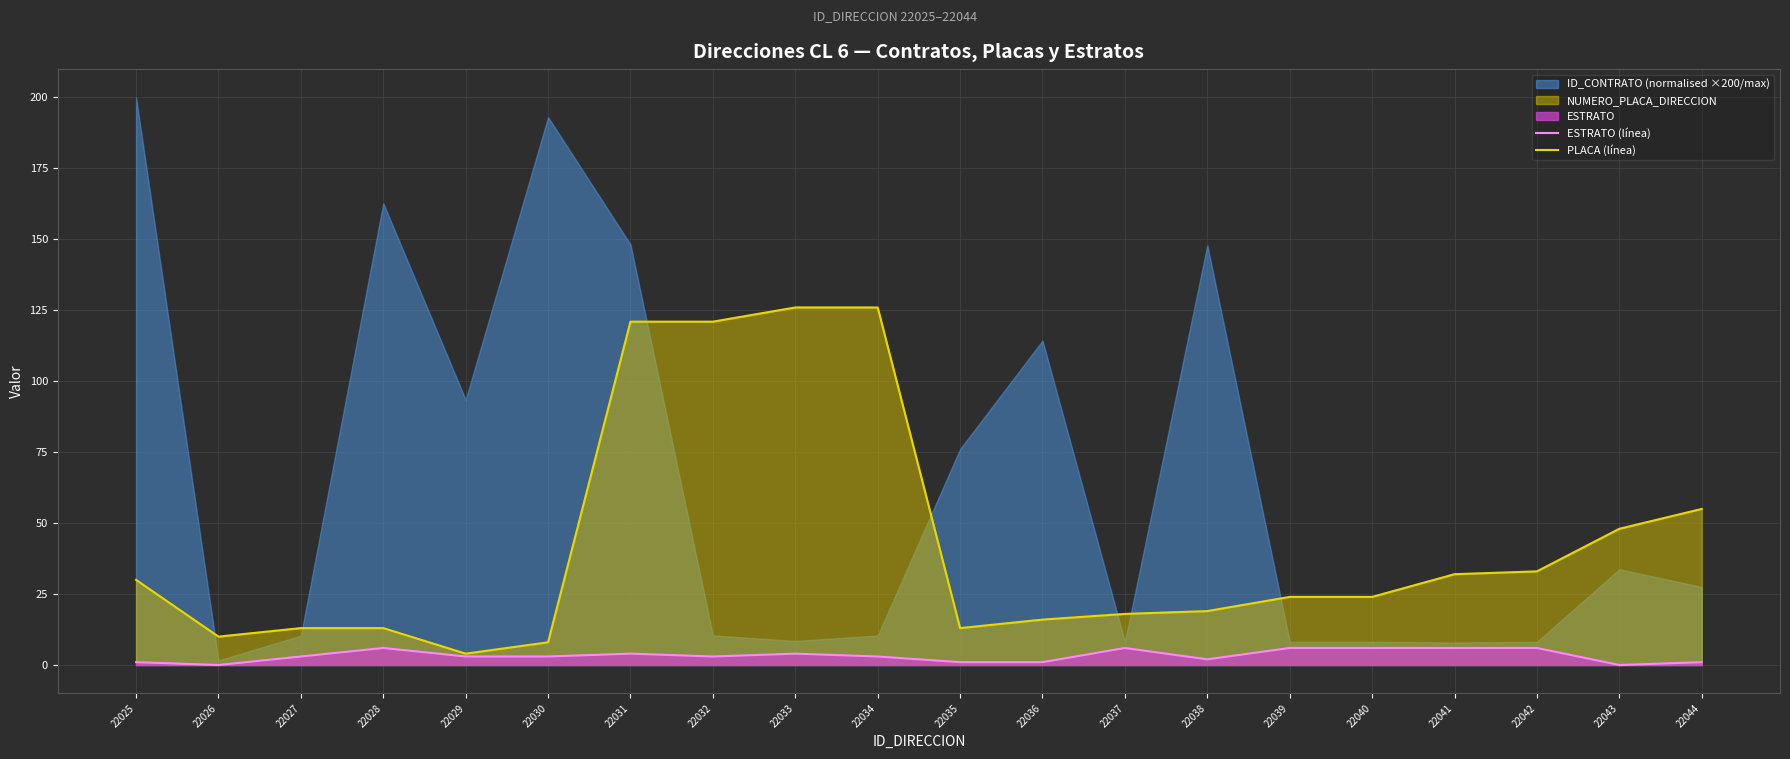

Is it true that ESTRATO (línea) equals 1 at 22044?

True